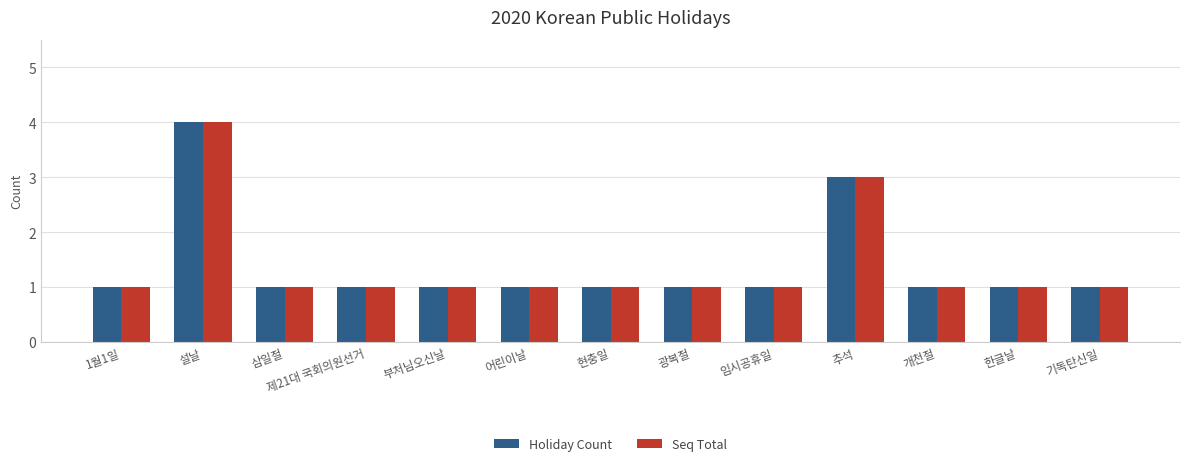

What is the sum of the Holiday Count values at 어린이날 and 기독탄신일?

2